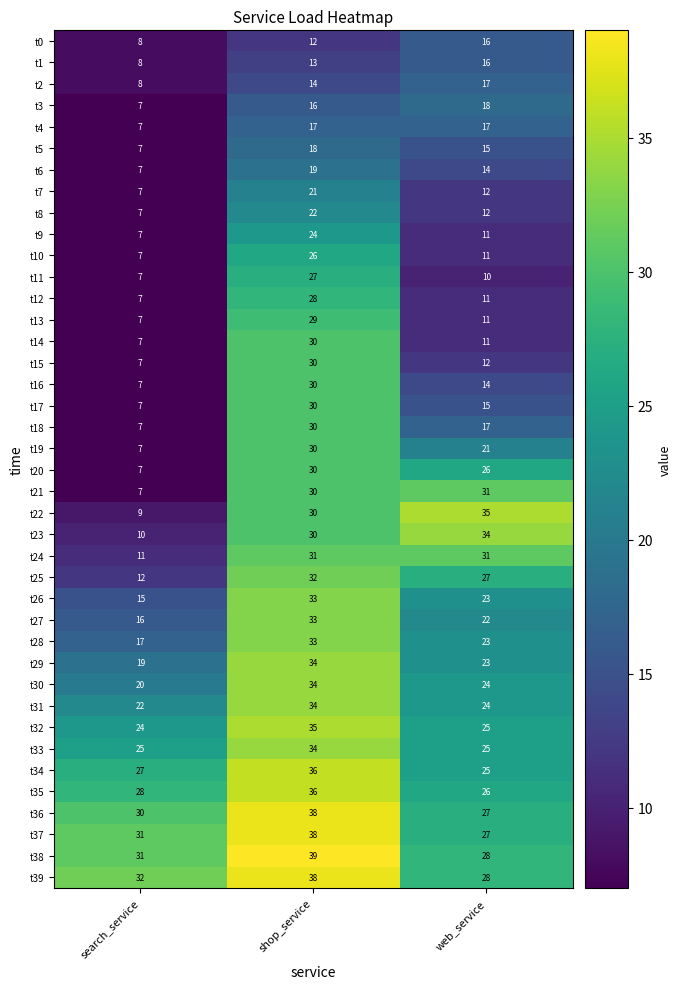

Where does the t19 series first go above 21?

shop_service